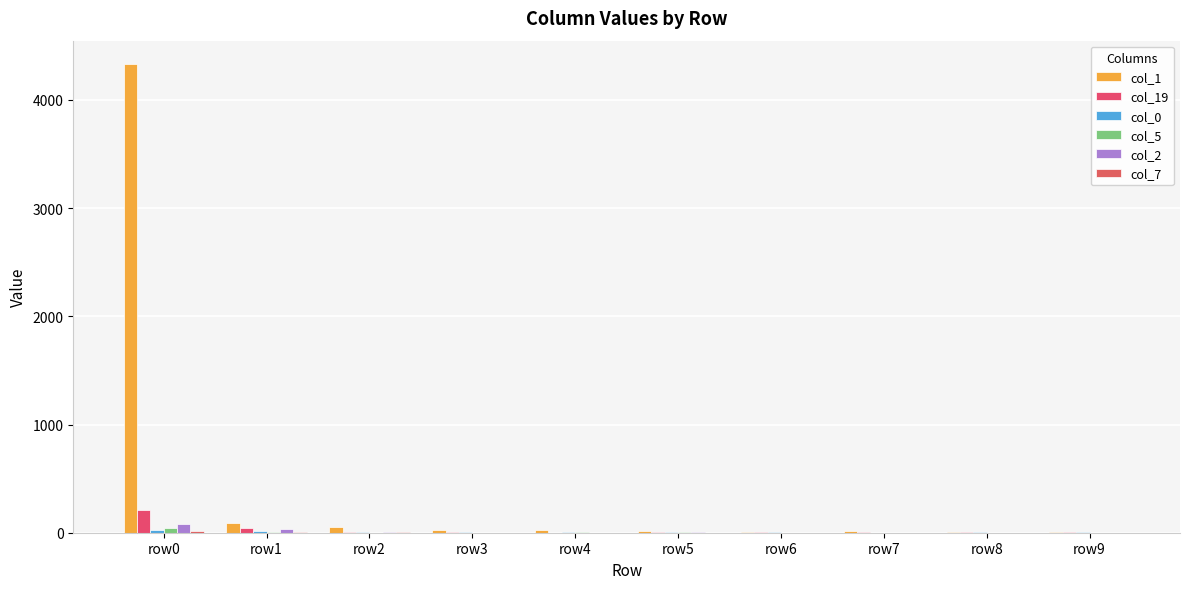

Which category has the highest value across all series?

row0